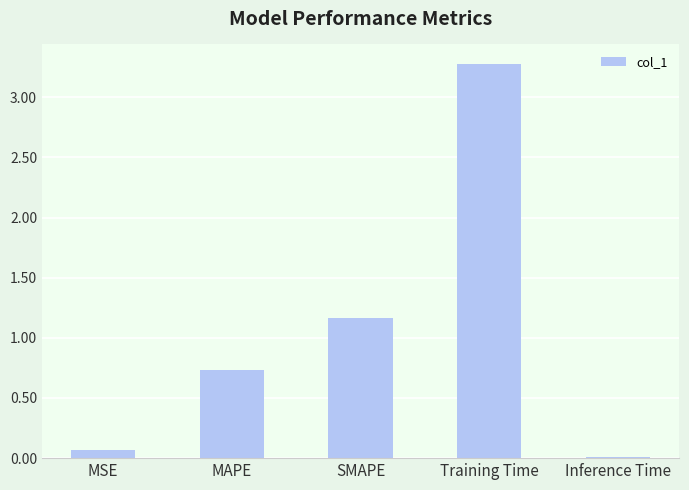

The value at Training Time is 4.5. True or false?

False